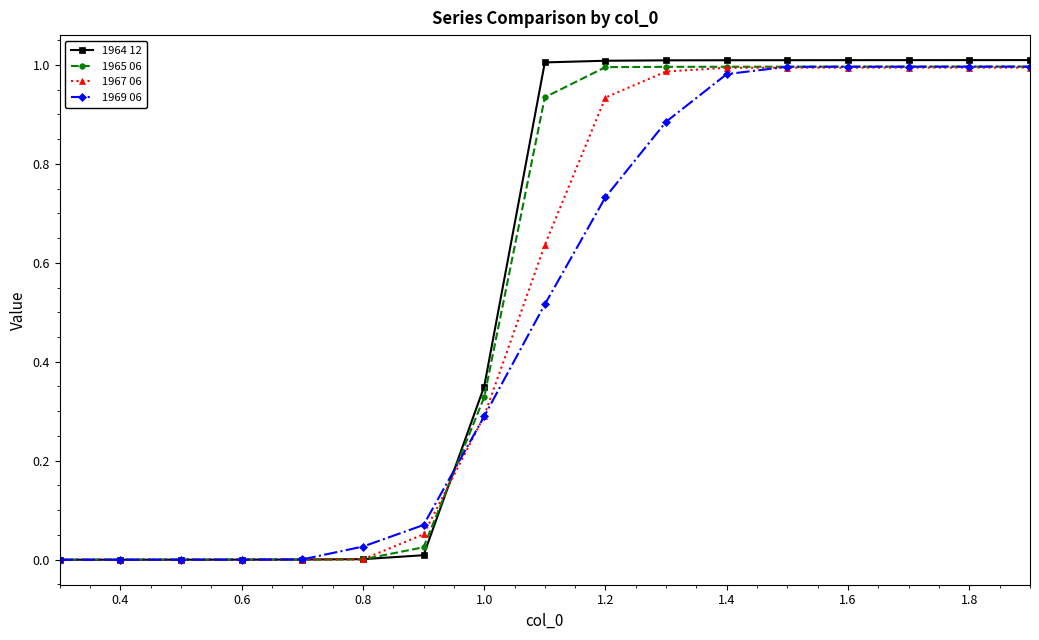

Which series has the widest spread of values?

1964 12